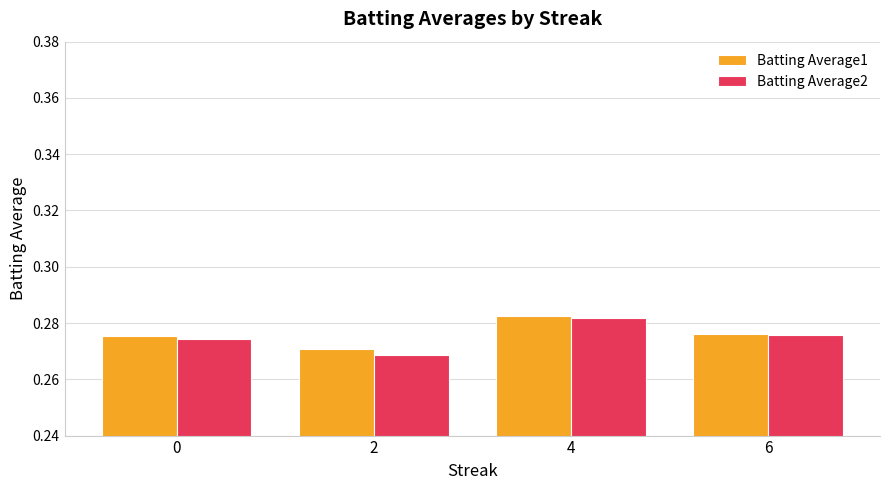

Which series changed the most between 4 and 6?

Batting Average1